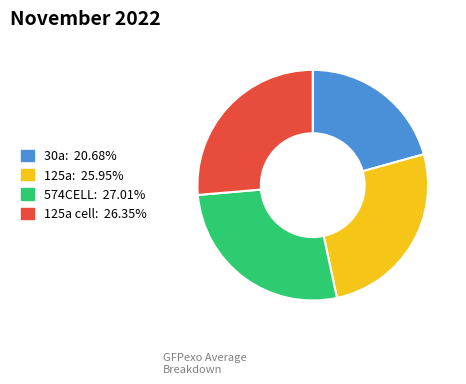

Is there a majority slice in this chart?

No